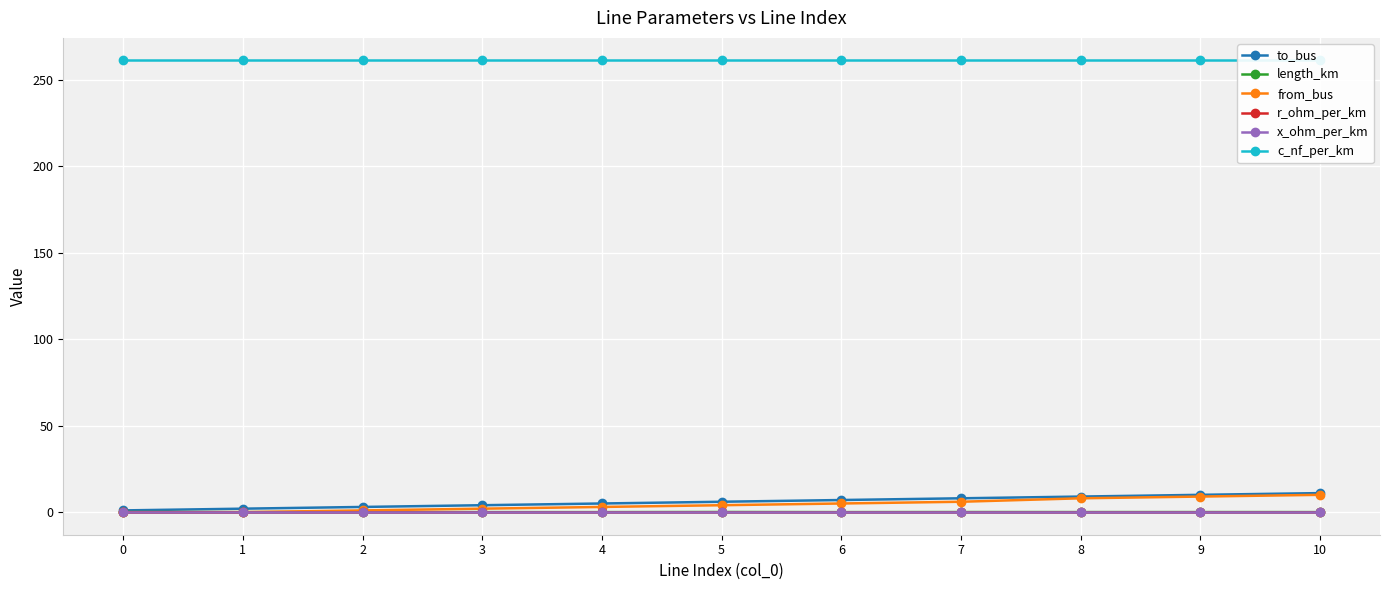

How many series are shown in this chart?

6